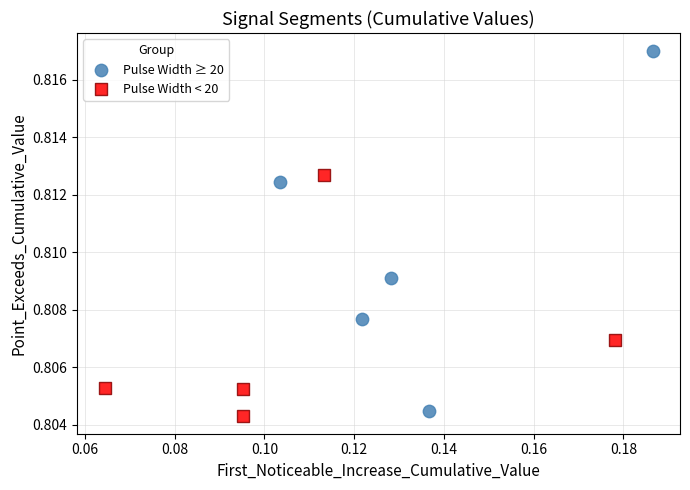

Which series reaches the maximum Y coordinate?

Pulse Width ≥ 20